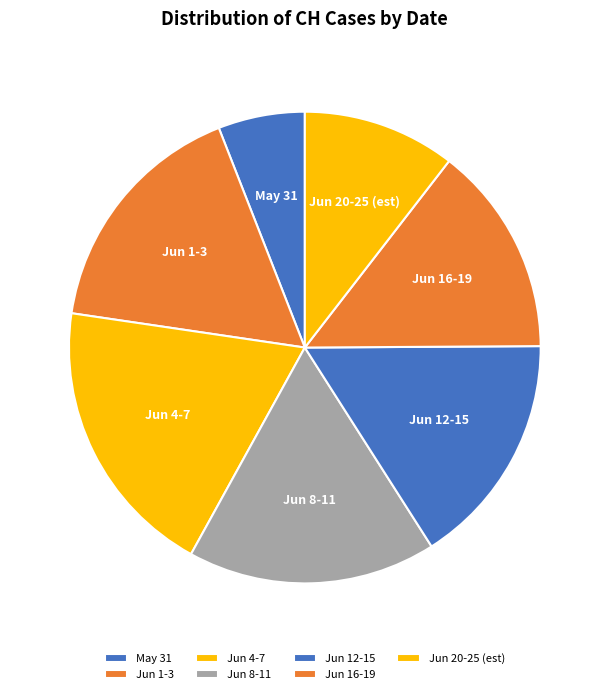

How many segments does this pie chart have?

7